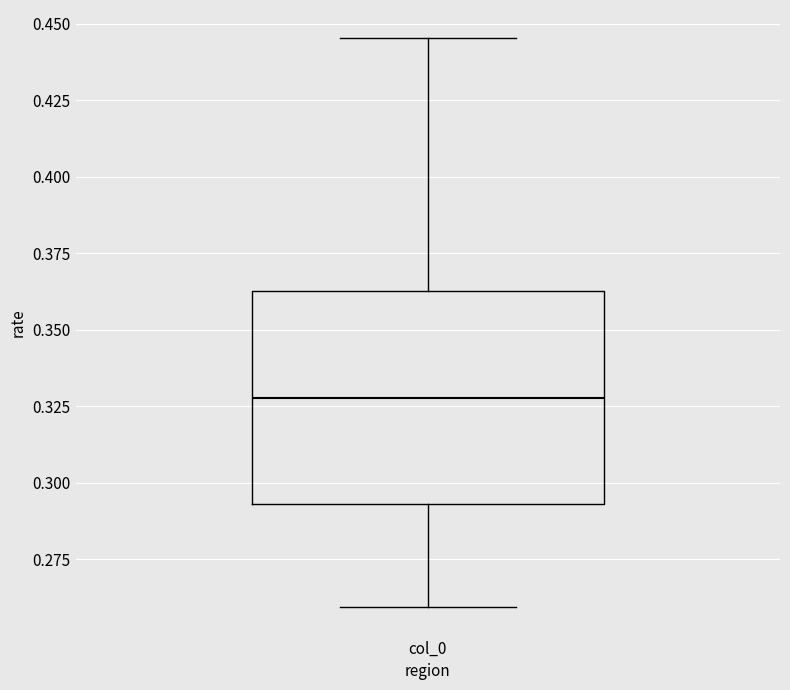

Read this box plot against the y-axis: the position of the median line, the range covered by the box, and the ends of both whiskers. The values are not printed on the chart, so give them approximately, as read against the axis.

median 0.330, box 0.295 to 0.365, whiskers 0.260 to 0.445